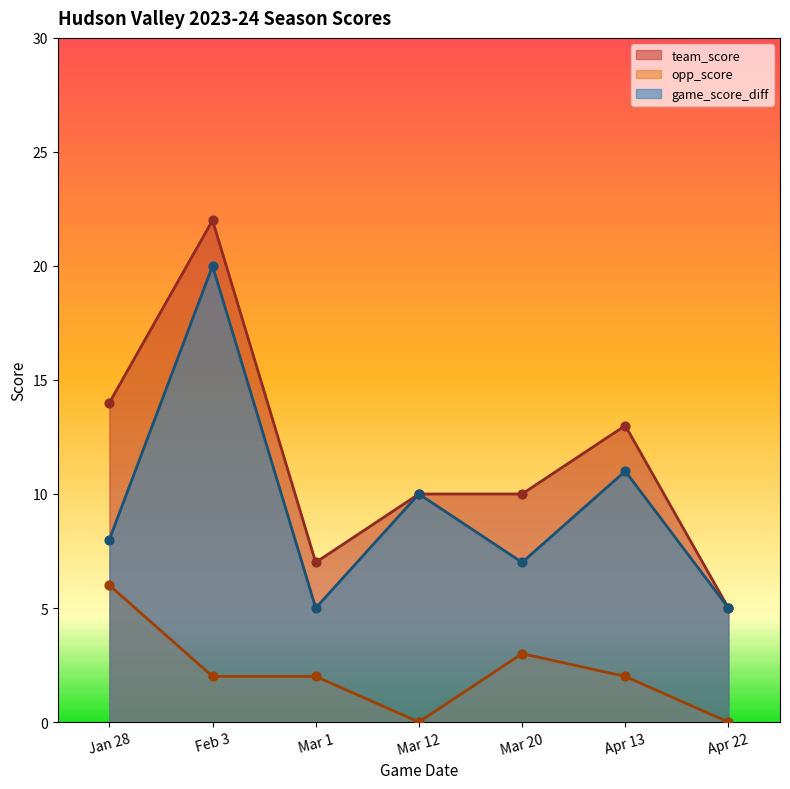

Is the value of team_score at Mar 1 greater than the value of opp_score at Feb 3?

Yes